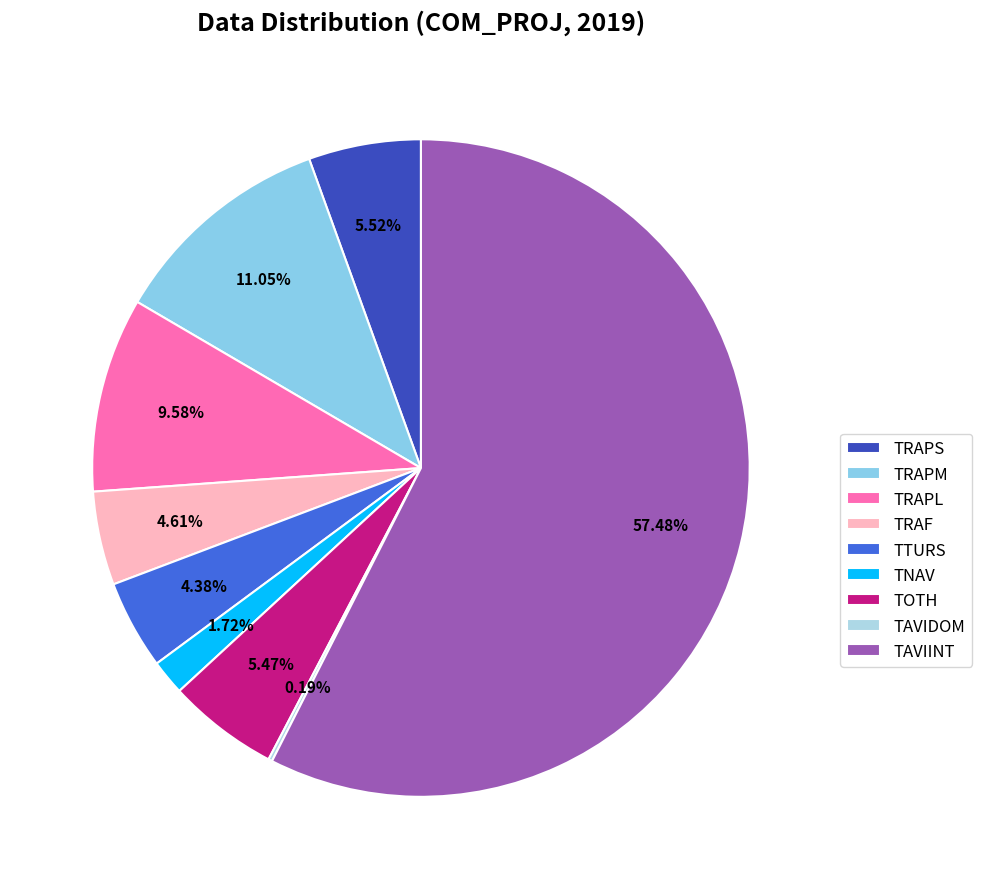

To the nearest percent, what is the difference between the largest and smallest slice percentages?

57%